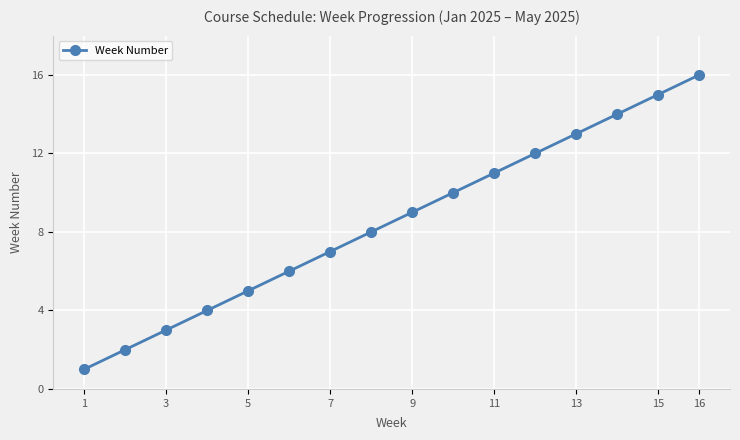

What is the maximum value shown in the chart?

16